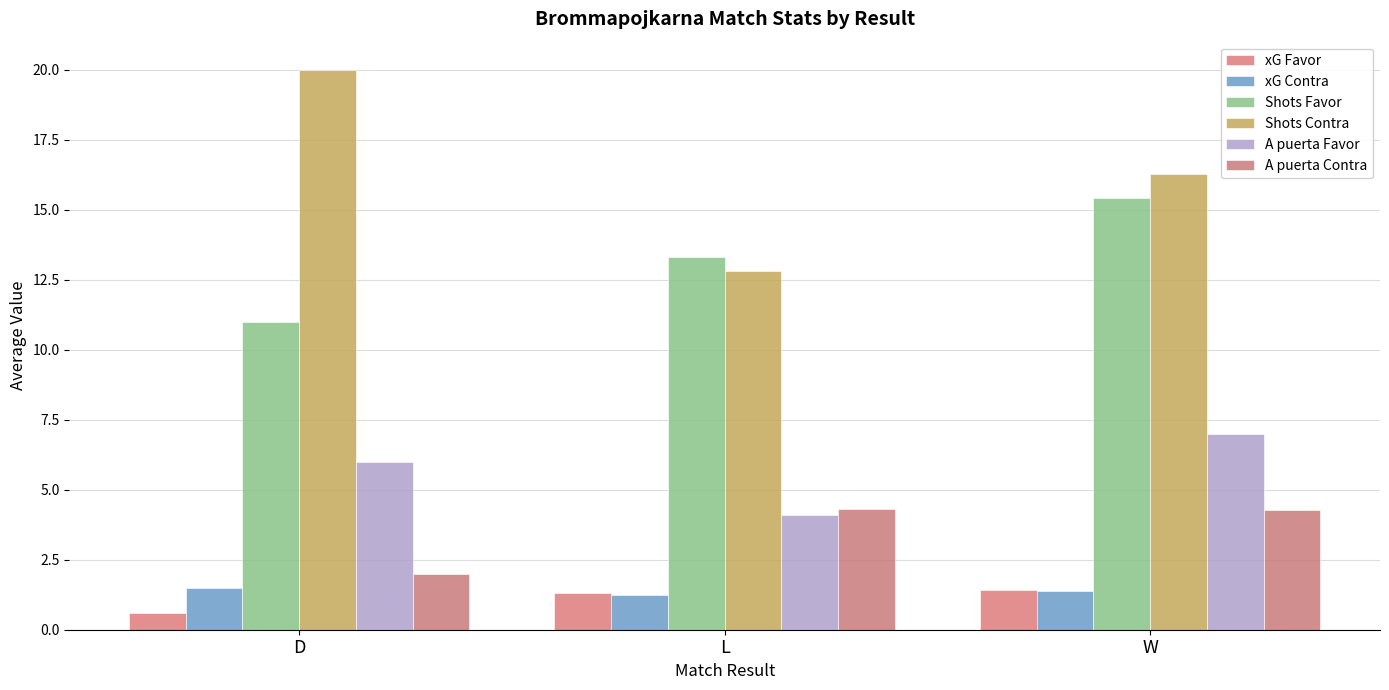

At which category is the sum across all series the highest?

W